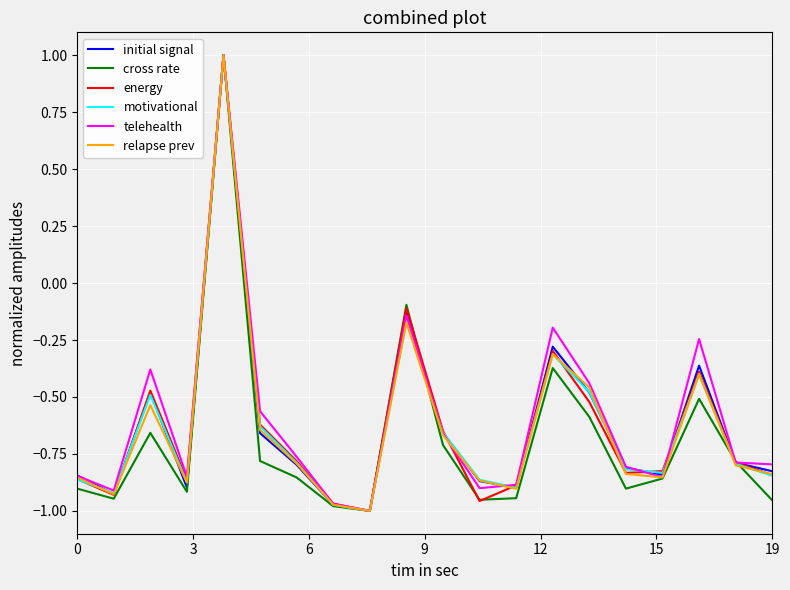

What is the greatest value displayed?

1.0